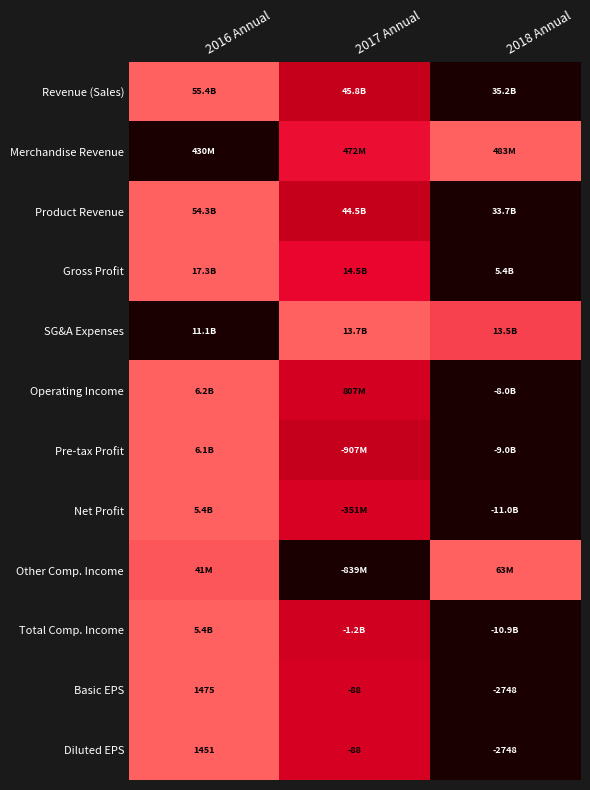

At which category is the sum across all series the highest?

2016 Annual